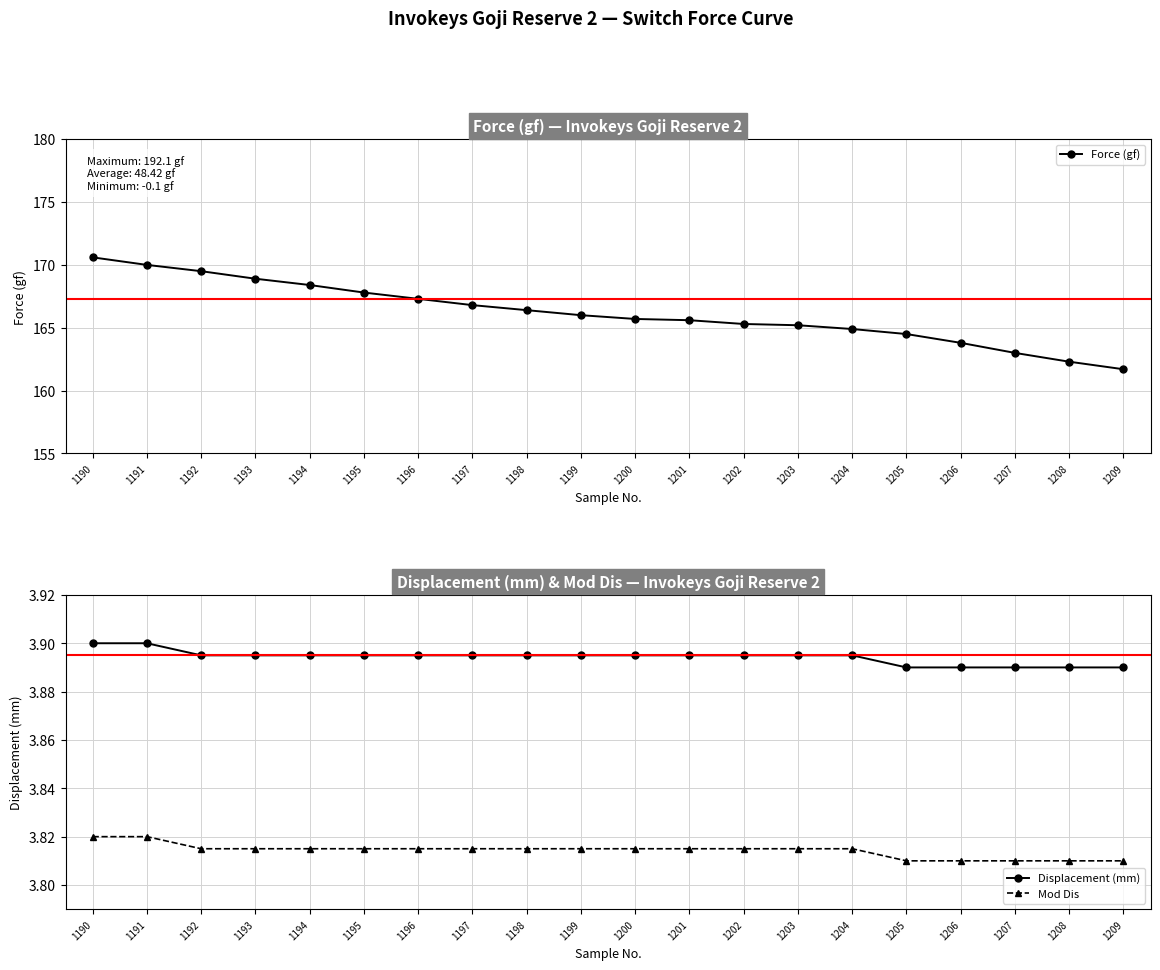

Reading left to right, what are all the values shown in this chart?

Force (gf): 1190=170.6	1191=170.0	1192=169.5	1193=168.9	1194=168.4	1195=167.8	1196=167.3	1197=166.8	1198=166.4	1199=166.0	1200=165.7	1201=165.6	1202=165.3	1203=165.2	1204=164.9	1205=164.5	1206=163.8	1207=163.0	1208=162.3	1209=161.7
Displacement (mm): 1190=3.9	1191=3.9	1192=3.9	1193=3.9	1194=3.9	1195=3.9	1196=3.9	1197=3.9	1198=3.9	1199=3.9	1200=3.9	1201=3.9	1202=3.9	1203=3.9	1204=3.9	1205=3.9	1206=3.9	1207=3.9	1208=3.9	1209=3.9
Mod Dis: 1190=3.8	1191=3.8	1192=3.8	1193=3.8	1194=3.8	1195=3.8	1196=3.8	1197=3.8	1198=3.8	1199=3.8	1200=3.8	1201=3.8	1202=3.8	1203=3.8	1204=3.8	1205=3.8	1206=3.8	1207=3.8	1208=3.8	1209=3.8